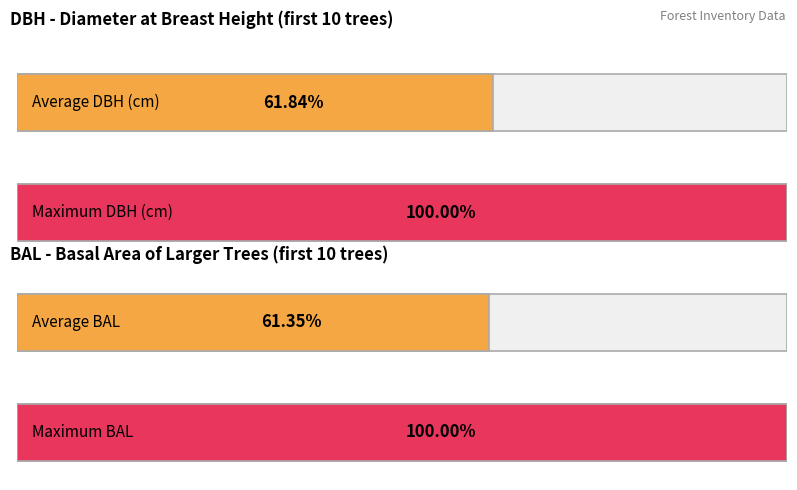

How many distinct data groups are displayed?

2